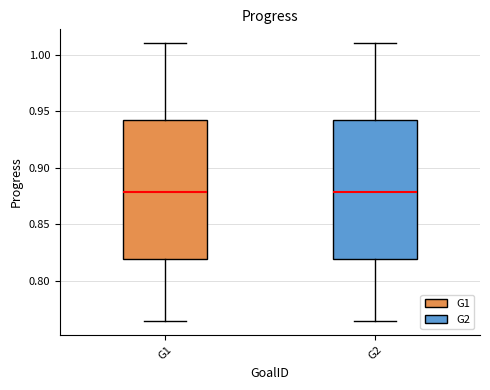

Where is the lower edge of the box for G2 on the y-axis? The values are not printed on the chart, so give them approximately, as read against the axis.

0.820